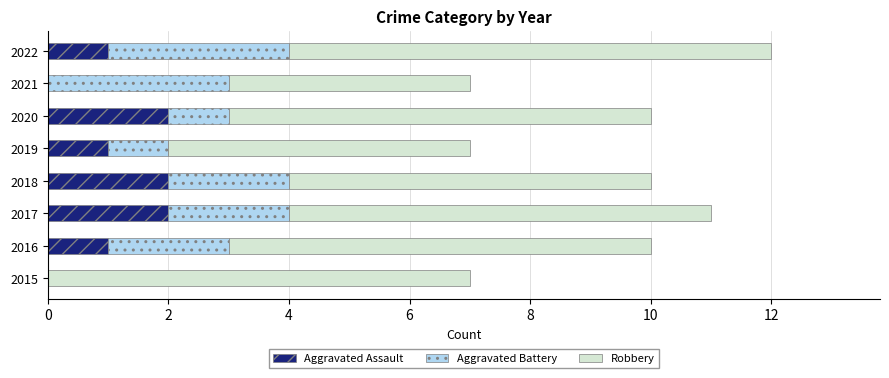

At which category is the sum across all series the highest?

2022